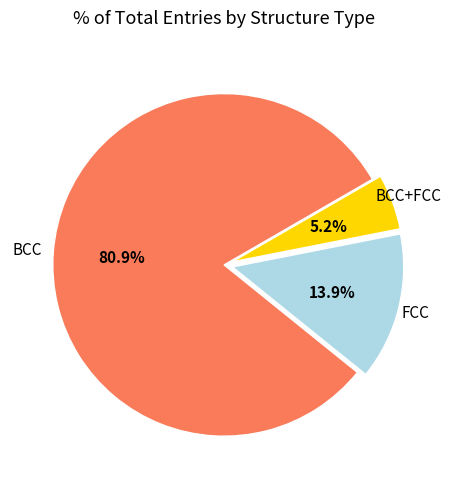

To the nearest percent, what percentage of the pie is FCC?

14%